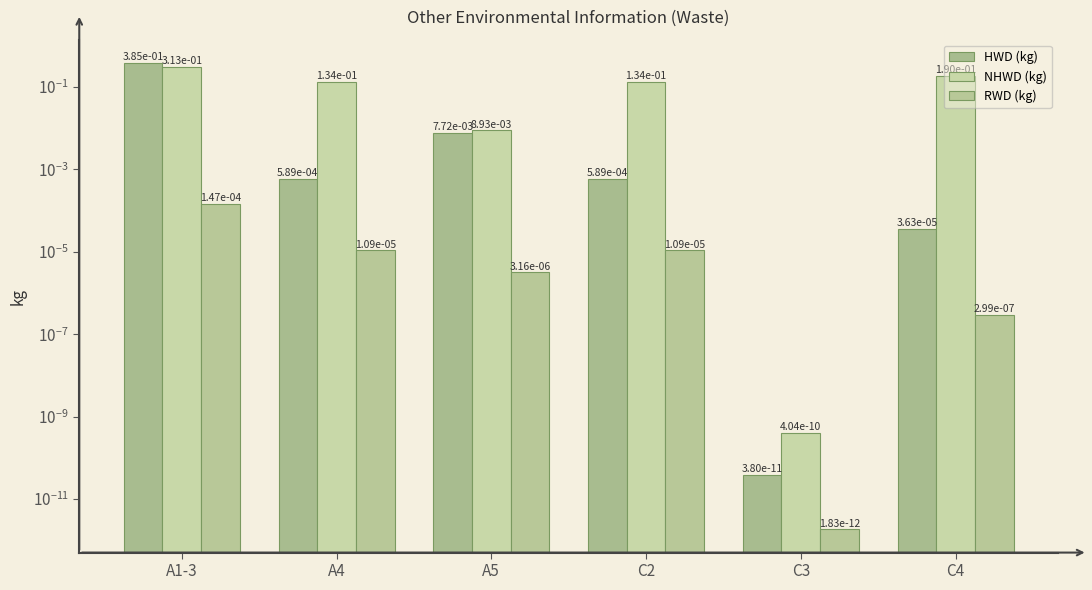

At which category does the chart reach its peak across all series?

A1-3